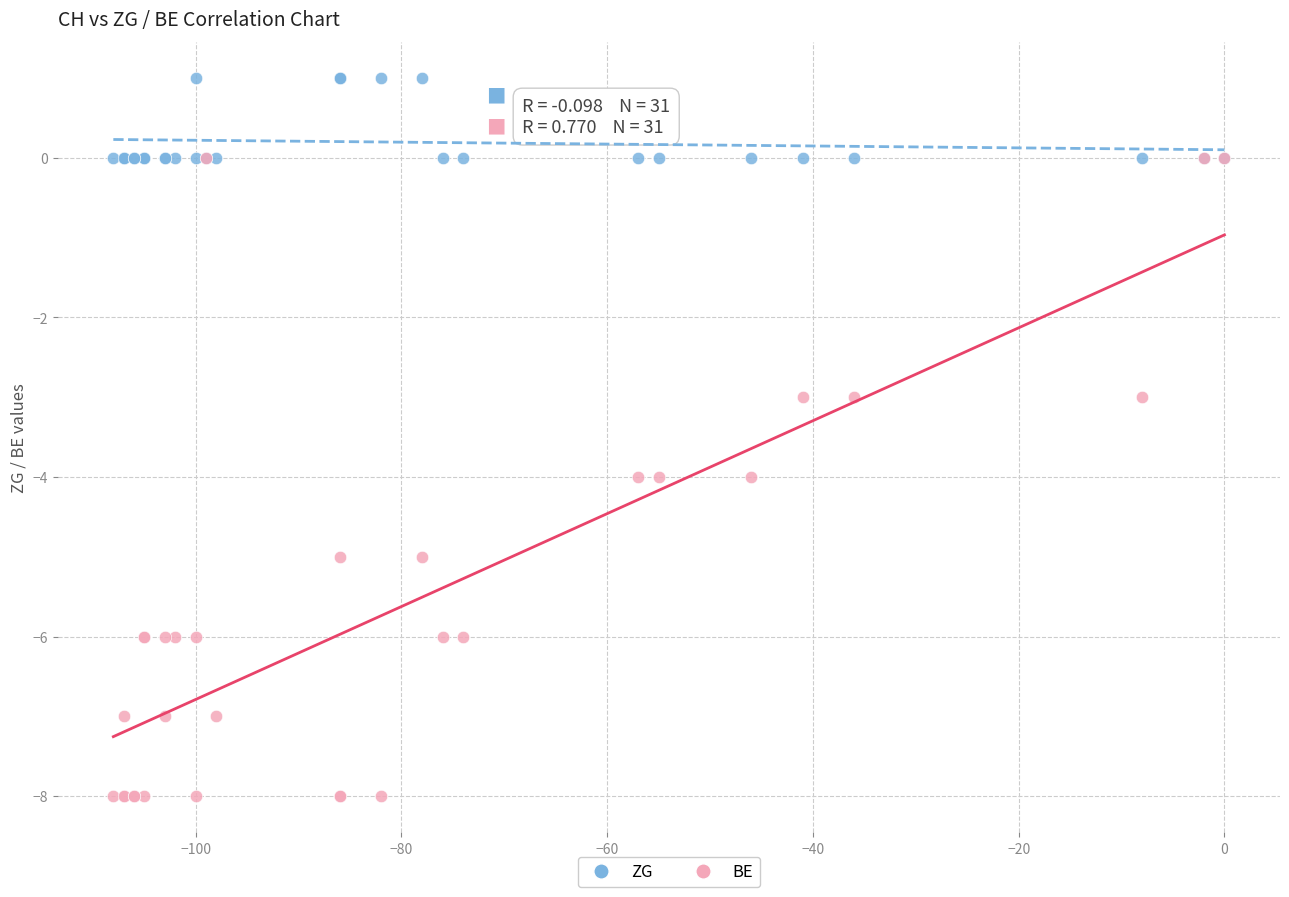

What are all the series names shown in the legend?

ZG, BE